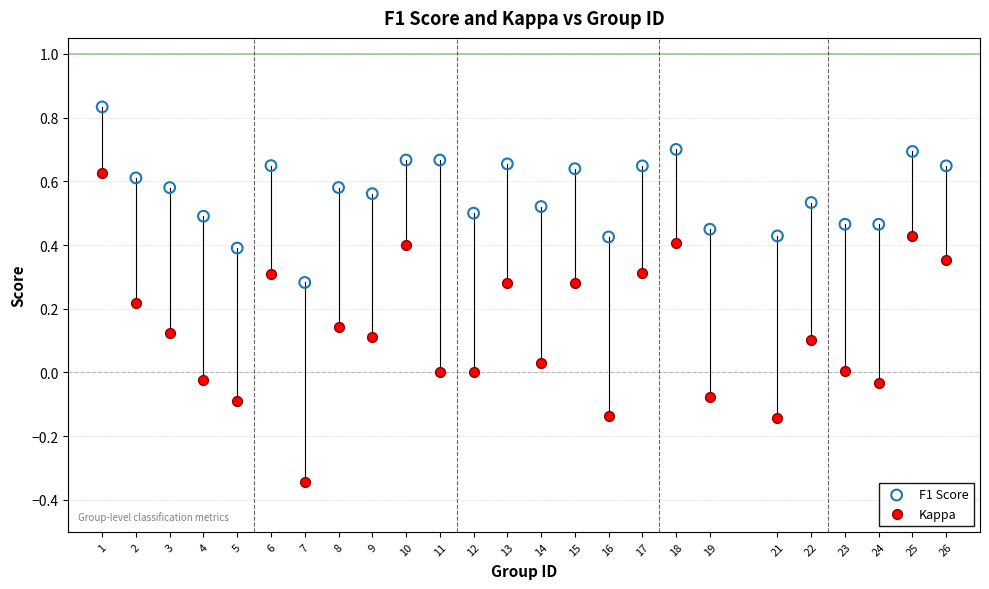

Across all data points, what is the range of X values (max minus min)?

25.0